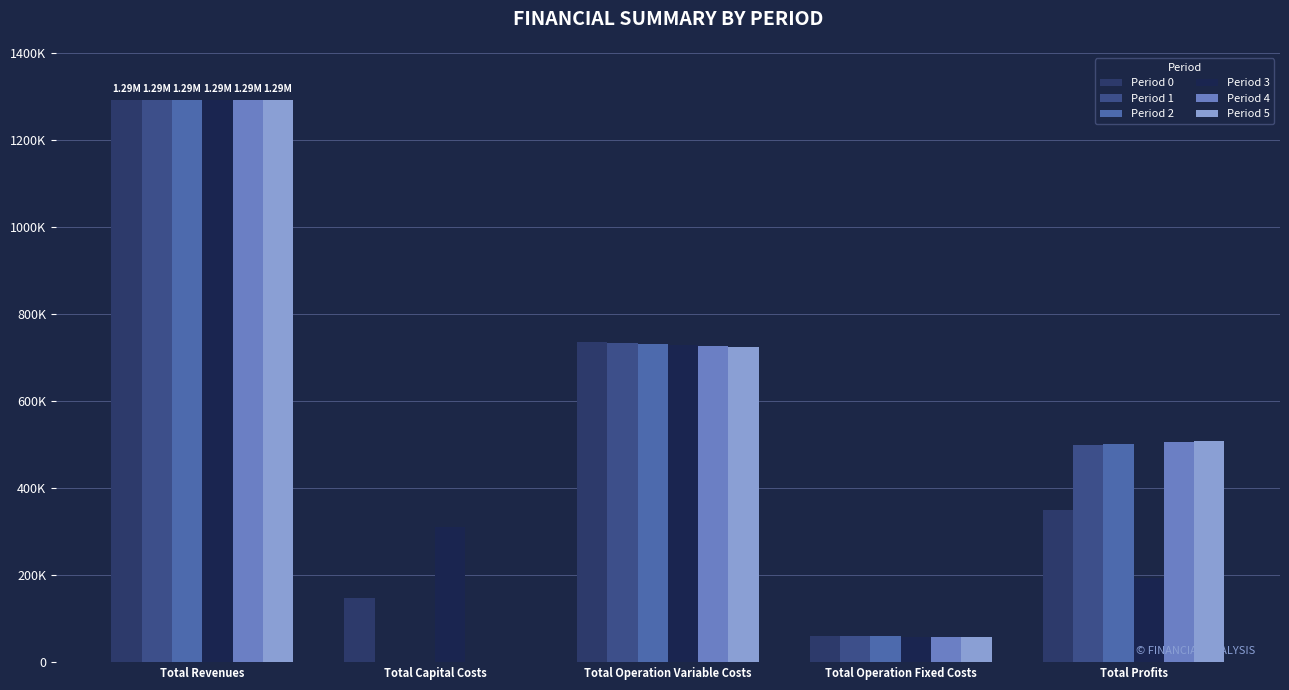

Are the bars grouped side by side (vs. stacked)?

Yes